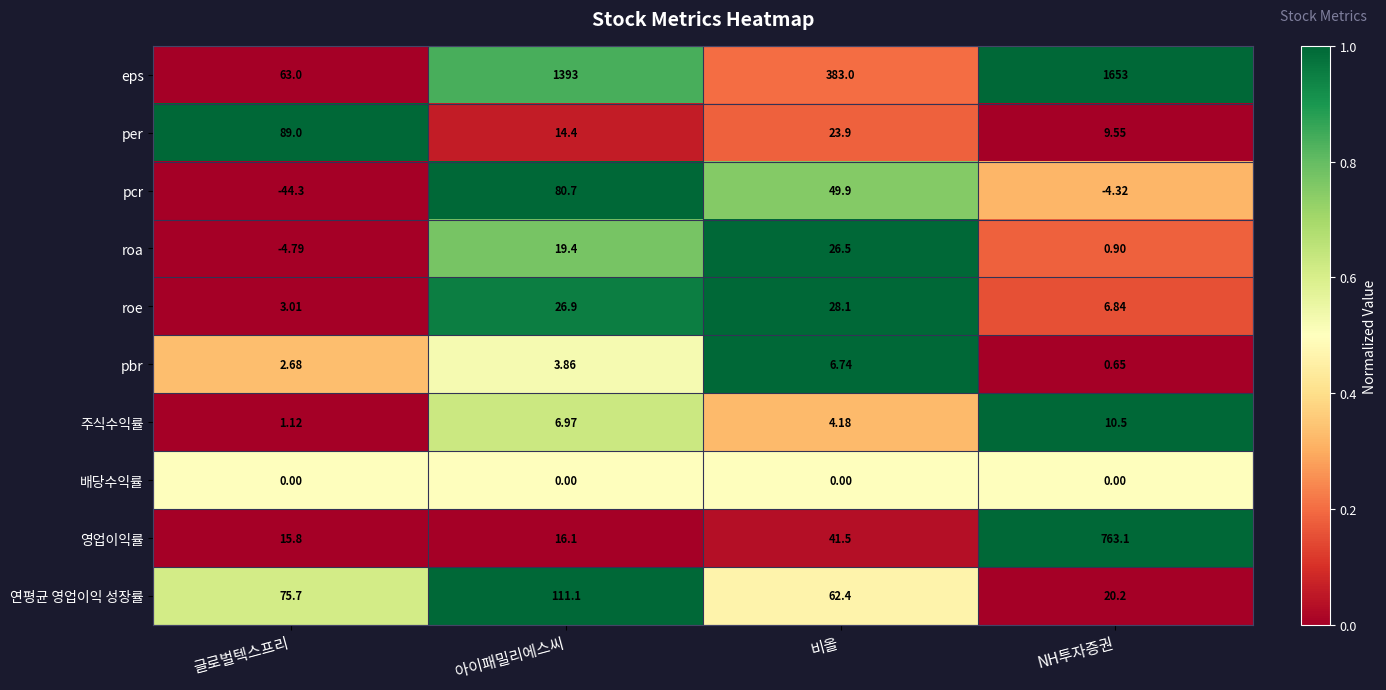

Which series has the largest total across all categories?

eps